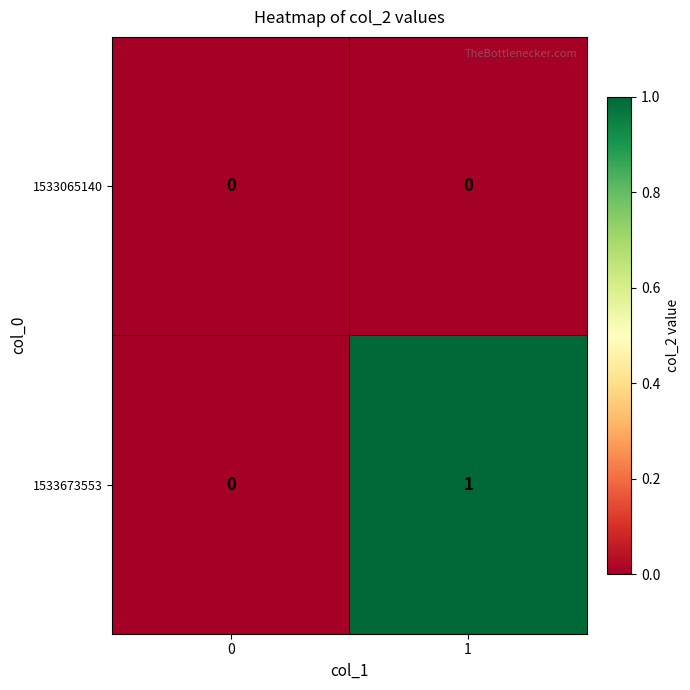

Rank the series at 1 from lowest to highest value.

1533065140, 1533673553